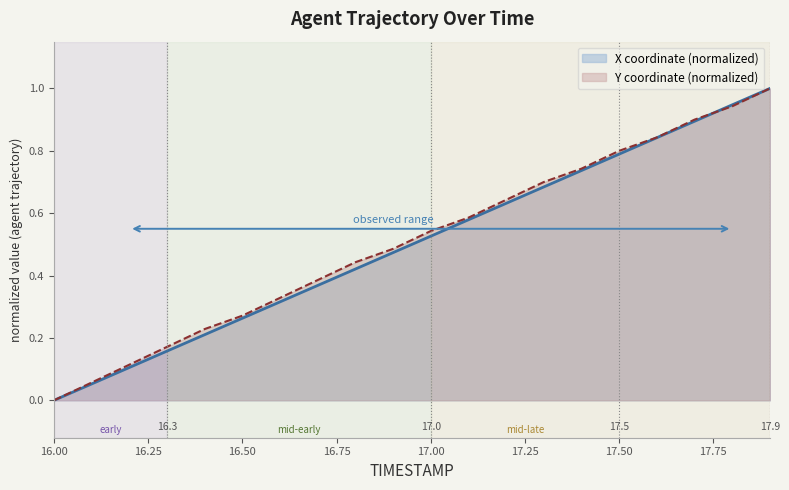

True or false: X has more than 1 points higher than both neighbors.

False